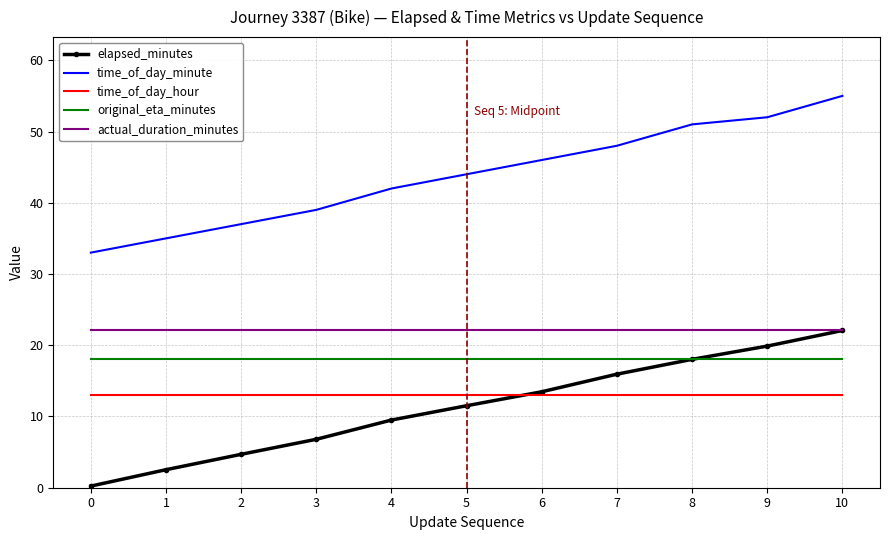

Count the number of data series in this chart.

5